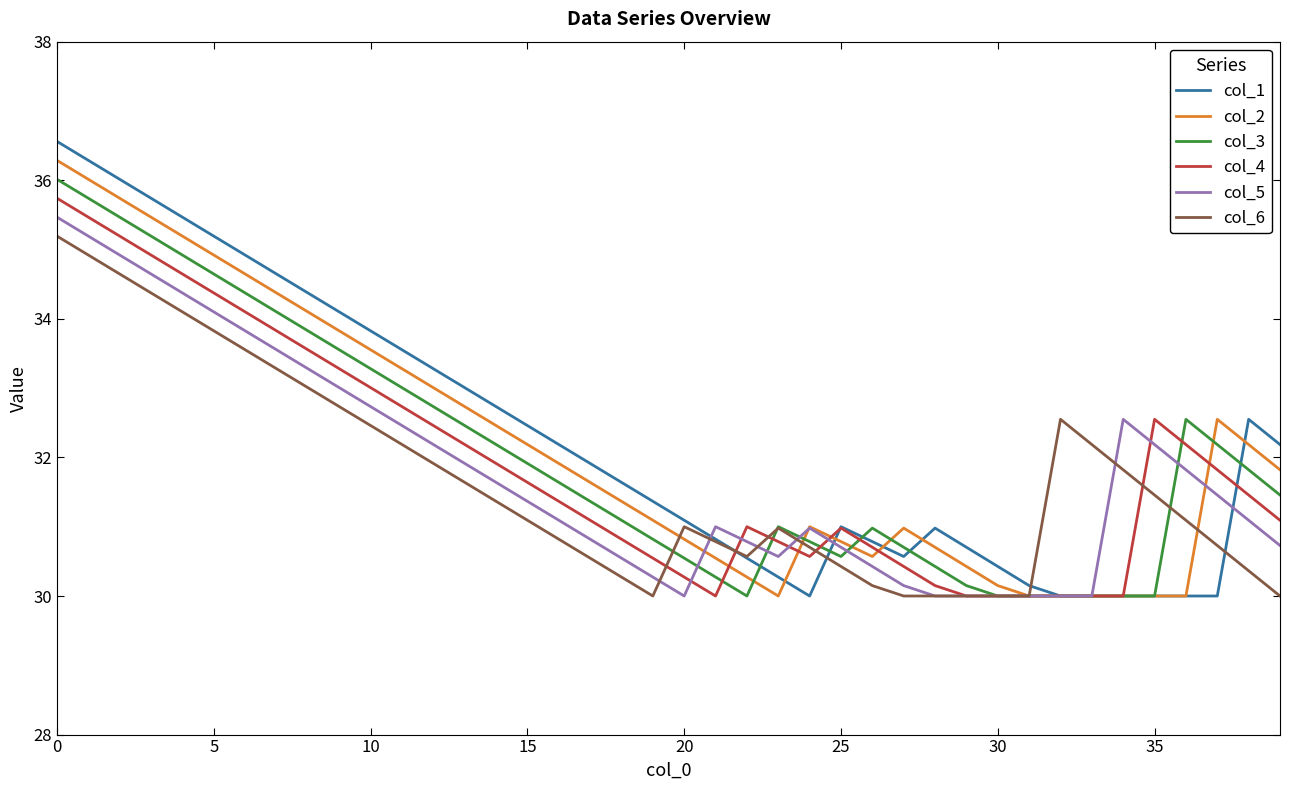

How many series are shown in this chart?

6